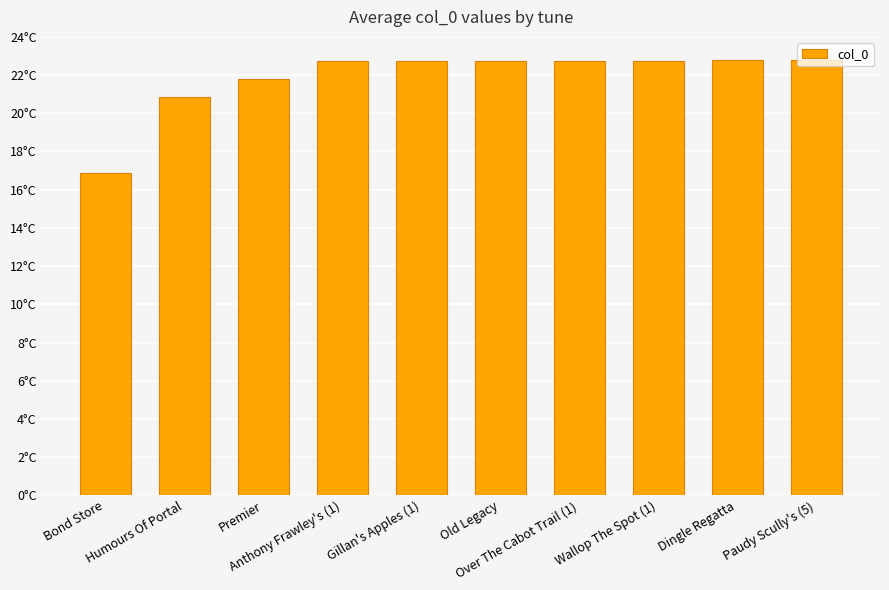

Are the bars horizontal?

No